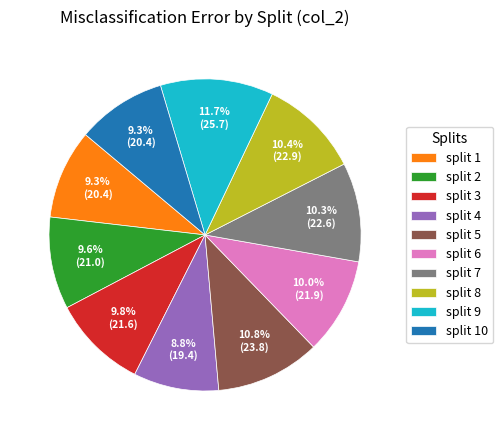

What is the largest slice in the pie chart?

split 9